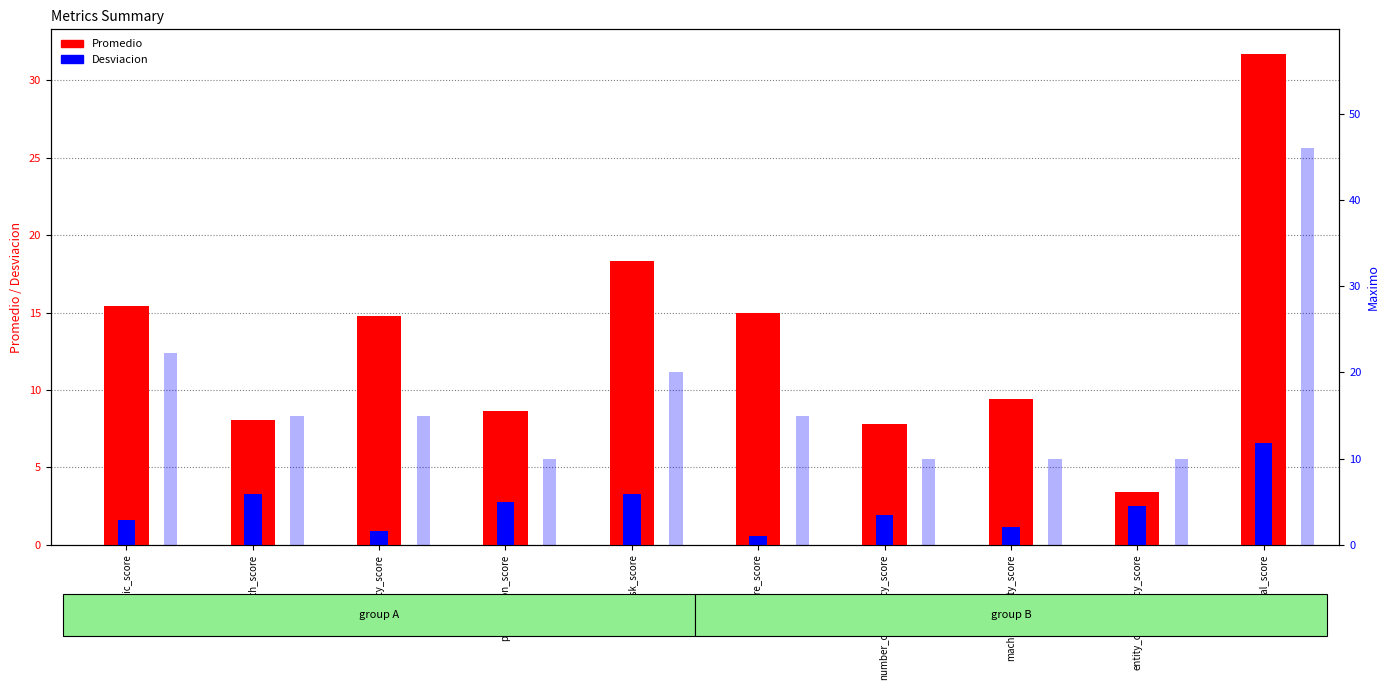

Reading left to right, transcribe all the data shown in this chart.

Promedio: semantic_score=15.4	length_score=8.1	diversity_score=14.8	punctuation_score=8.6	hsk_score=18.3	structure_score=15.0	number_consistency_score=7.8	machine_quality_score=9.4	entity_consistency_score=3.4	total_score=31.7
Desviacion: semantic_score=1.6	length_score=3.3	diversity_score=0.9	punctuation_score=2.7	hsk_score=3.3	structure_score=0.5	number_consistency_score=1.9	machine_quality_score=1.2	entity_consistency_score=2.5	total_score=6.6
Maximo: semantic_score=22.2	length_score=15.0	diversity_score=15.0	punctuation_score=10.0	hsk_score=20.0	structure_score=15.0	number_consistency_score=10.0	machine_quality_score=10.0	entity_consistency_score=10.0	total_score=46.0